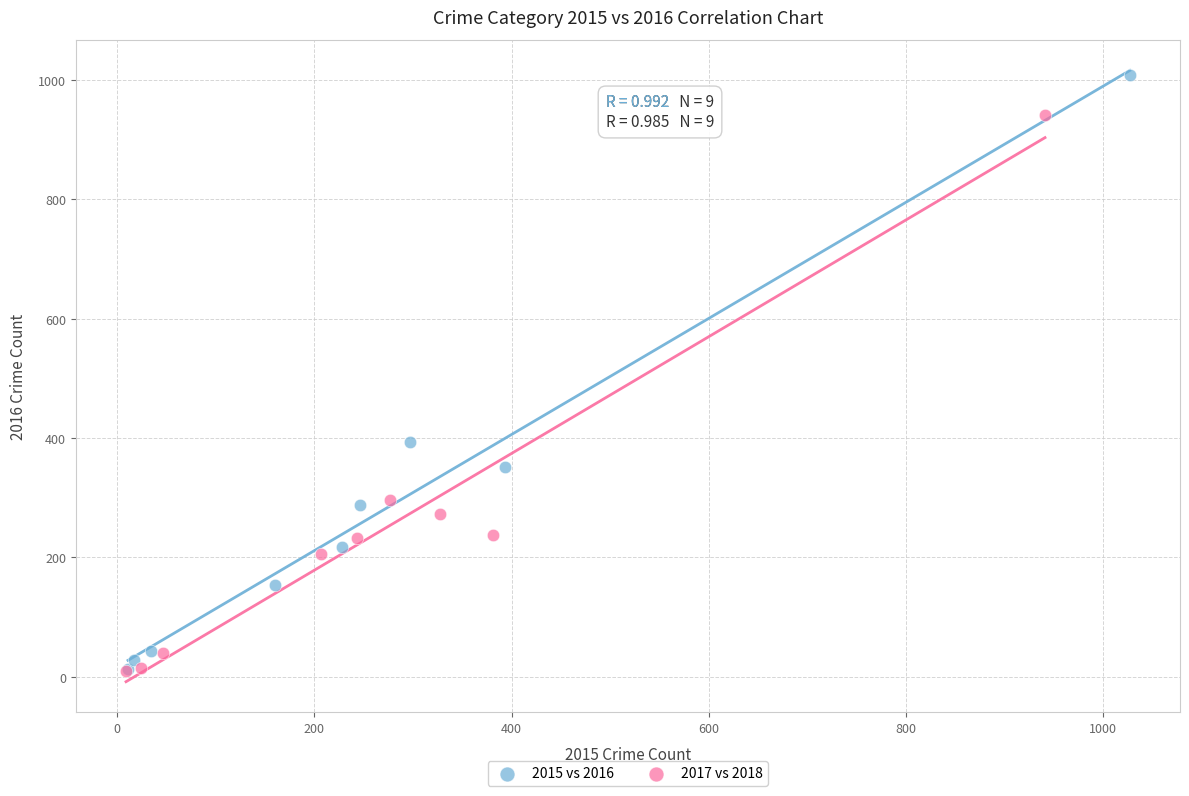

Which series has the widest spread of Y values?

2015 vs 2016